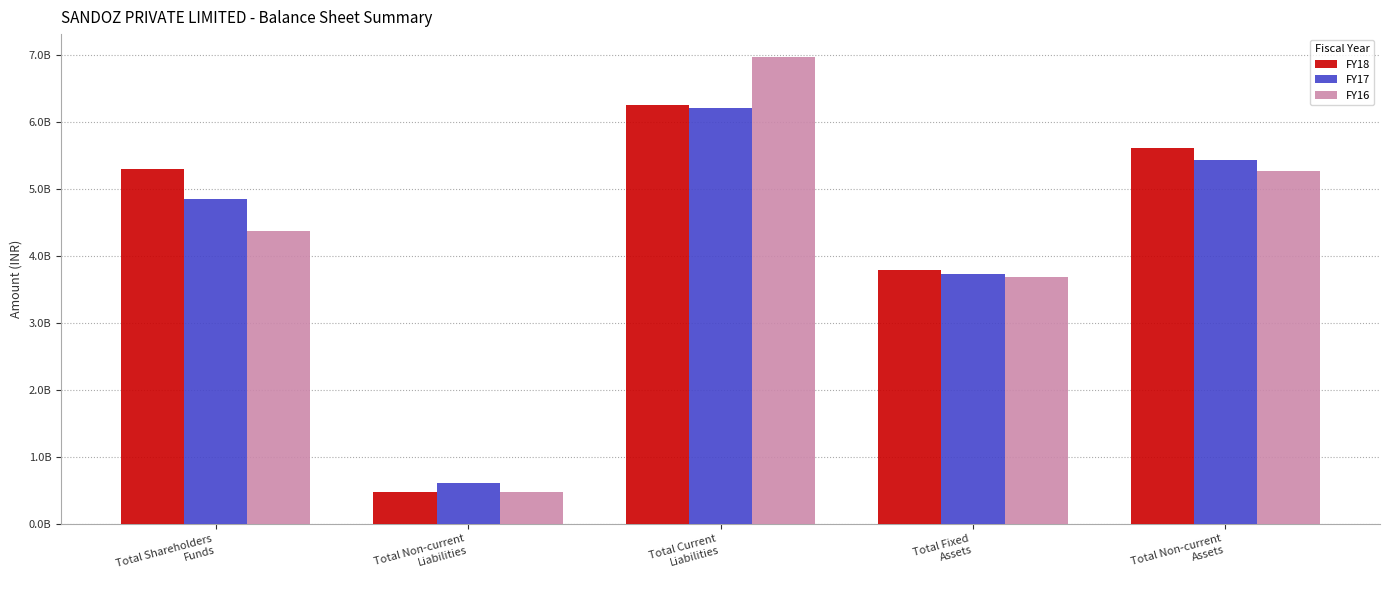

Does the chart contain stacked bars?

No